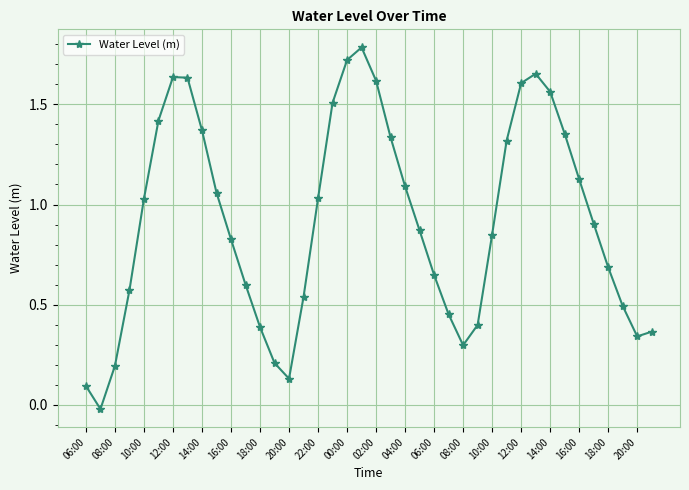

What is the greatest value displayed?

1.8